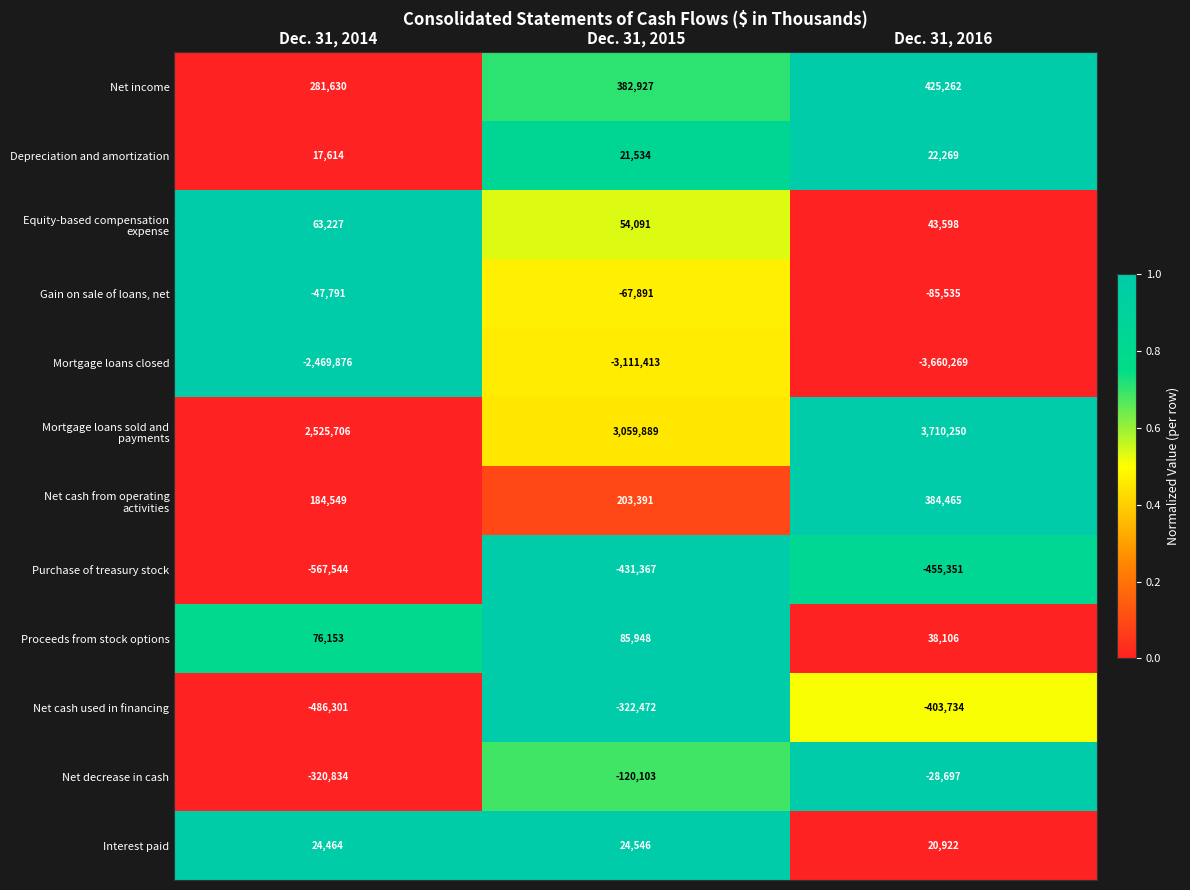

How many Net decrease in cash values are between -320834 and -28697?

3